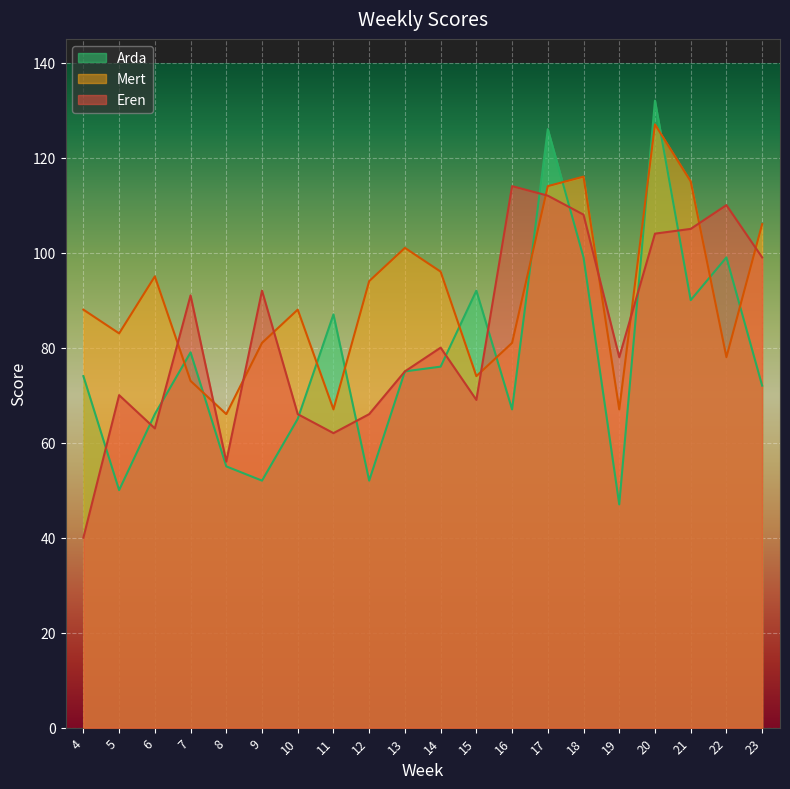

What is the difference between the maximum and minimum values in the Mert series?

61